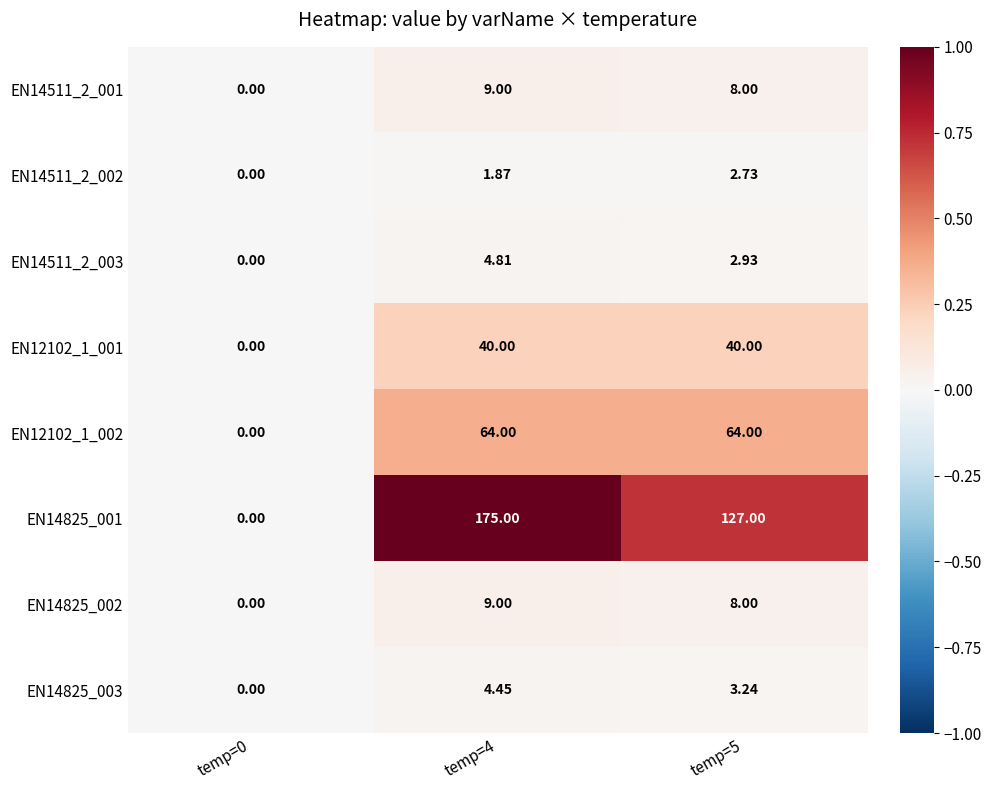

Which series has the widest spread of values?

EN14825_001